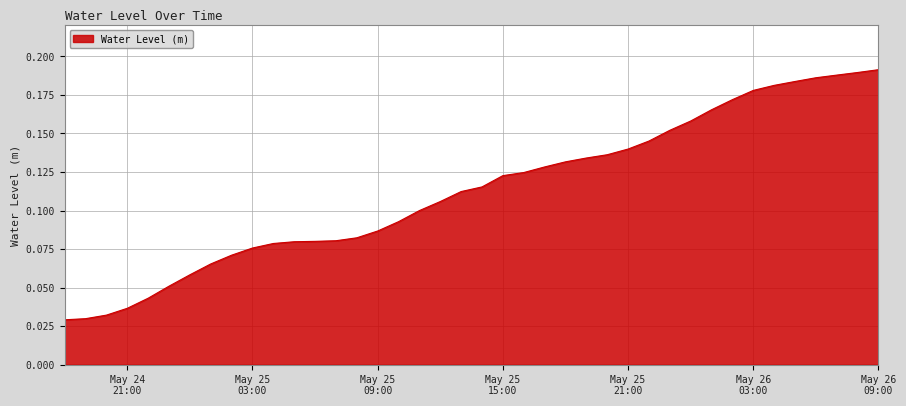

Reading left to right, transcribe all the data shown in this chart.

0.0	0.0	0.0	0.0	0.0	0.1	0.1	0.1	0.1	0.1	0.1	0.1	0.1	0.1	0.1	0.1	0.1	0.1	0.1	0.1	0.1	0.1	0.1	0.1	0.1	0.1	0.1	0.1	0.1	0.2	0.2	0.2	0.2	0.2	0.2	0.2	0.2	0.2	0.2	0.2